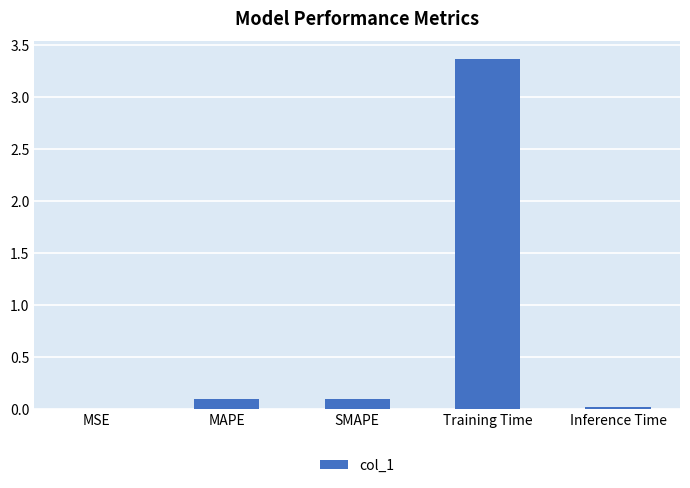

The value at MAPE is 0.1. True or false?

True